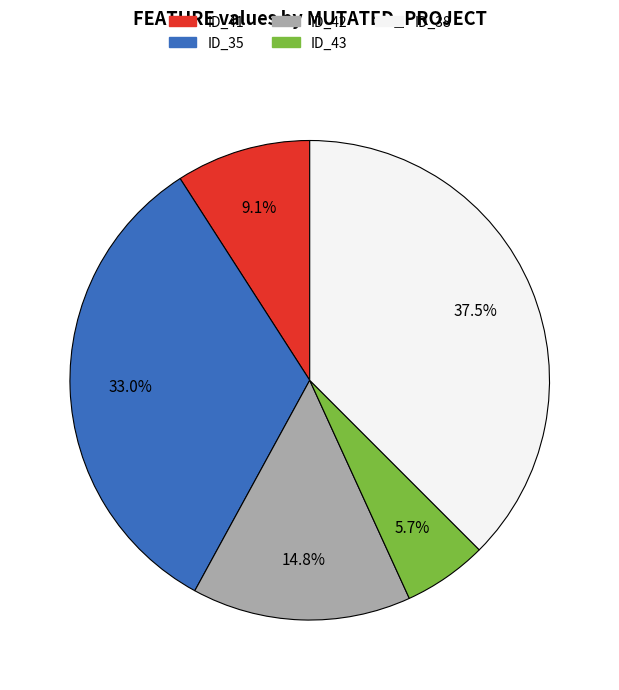

To the nearest percent, what is the difference between the largest and smallest slice percentages?

32%